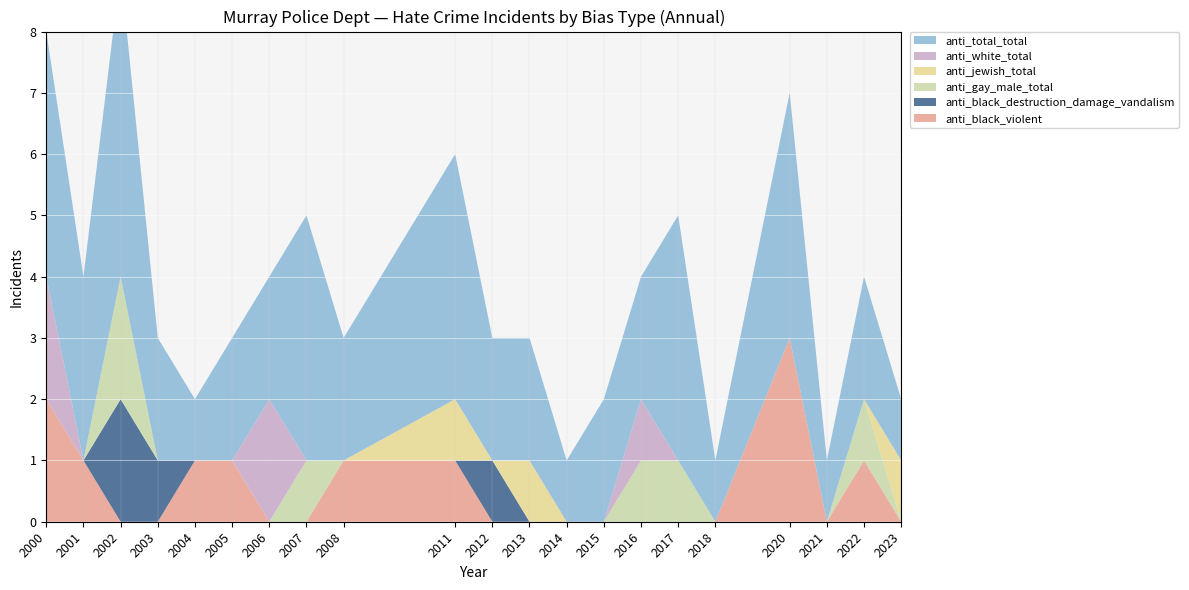

Reading left to right, what are all the values shown in this chart?

anti_black_violent: 2000=2	2001=1	2002=0	2003=0	2004=1	2005=1	2006=0	2007=0	2008=1	2011=1	2012=0	2013=0	2014=0	2015=0	2016=0	2017=0	2018=0	2020=3	2021=0	2022=1	2023=0
anti_black_destruction_damage_vandalism: 2000=0	2001=0	2002=2	2003=1	2004=0	2005=0	2006=0	2007=0	2008=0	2011=0	2012=1	2013=0	2014=0	2015=0	2016=0	2017=0	2018=0	2020=0	2021=0	2022=0	2023=0
anti_gay_male_total: 2000=0	2001=0	2002=2	2003=0	2004=0	2005=0	2006=0	2007=1	2008=0	2011=0	2012=0	2013=0	2014=0	2015=0	2016=1	2017=1	2018=0	2020=0	2021=0	2022=1	2023=0
anti_jewish_total: 2000=0	2001=0	2002=0	2003=0	2004=0	2005=0	2006=0	2007=0	2008=0	2011=1	2012=0	2013=1	2014=0	2015=0	2016=0	2017=0	2018=0	2020=0	2021=0	2022=0	2023=1
anti_white_total: 2000=2	2001=0	2002=0	2003=0	2004=0	2005=0	2006=2	2007=0	2008=0	2011=0	2012=0	2013=0	2014=0	2015=0	2016=1	2017=0	2018=0	2020=0	2021=0	2022=0	2023=0
anti_total_total: 2000=4	2001=3	2002=5	2003=2	2004=1	2005=2	2006=2	2007=4	2008=2	2011=4	2012=2	2013=2	2014=1	2015=2	2016=2	2017=4	2018=1	2020=4	2021=1	2022=2	2023=1